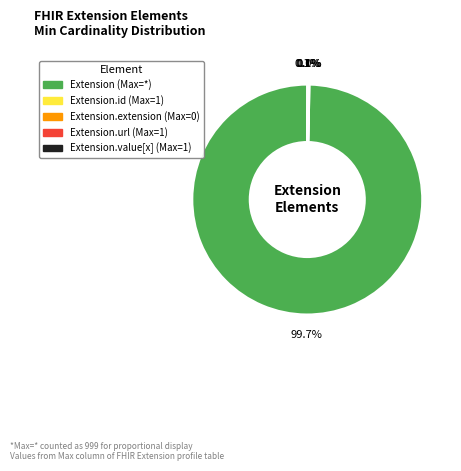

The Extension.extension slice represents 0% of the pie. True or false?

True